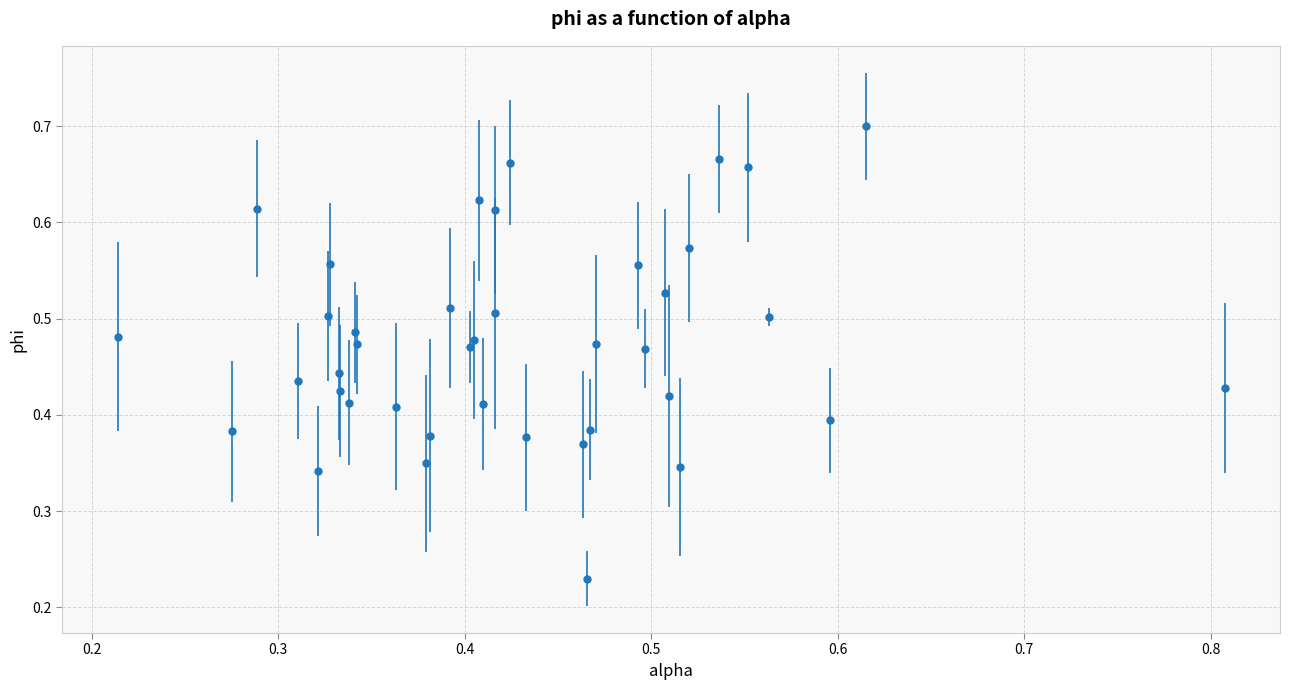

What is the sum of all values?

19.0